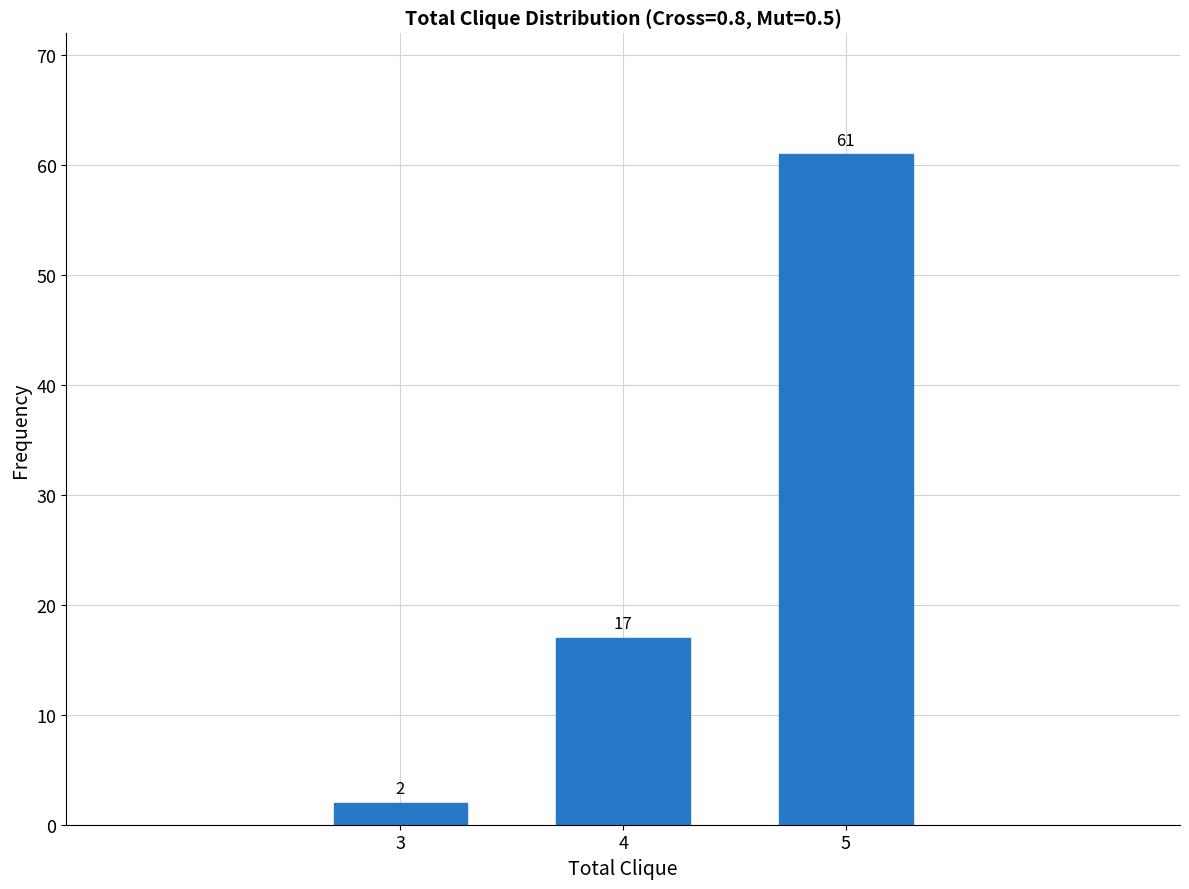

Reading left to right, transcribe all the data shown in this chart.

3=2	4=17	5=61